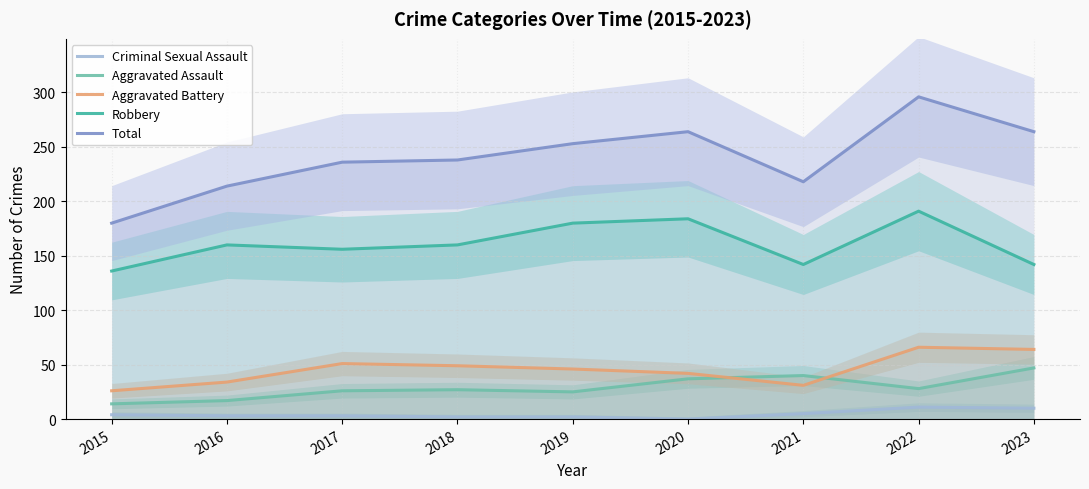

At which category is the sum across all series the highest?

2022